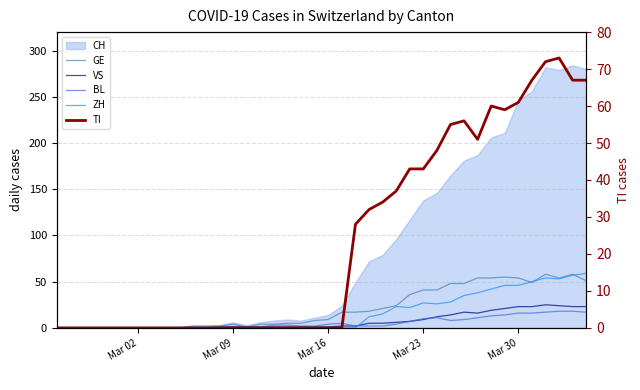

How many values in VS are above zero?

28